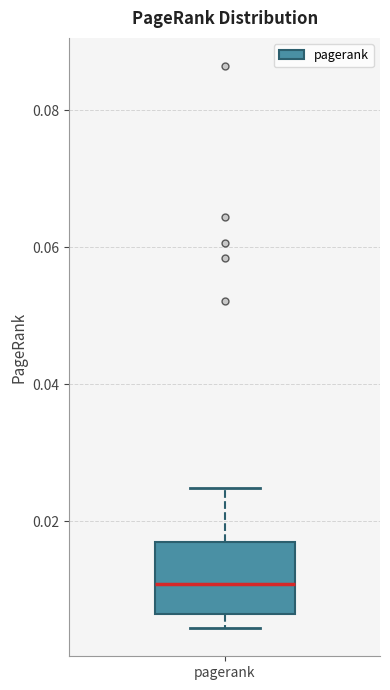

Where is the upper edge of the box for pagerank on the y-axis? The values are not printed on the chart, so give them approximately, as read against the axis.

0.016